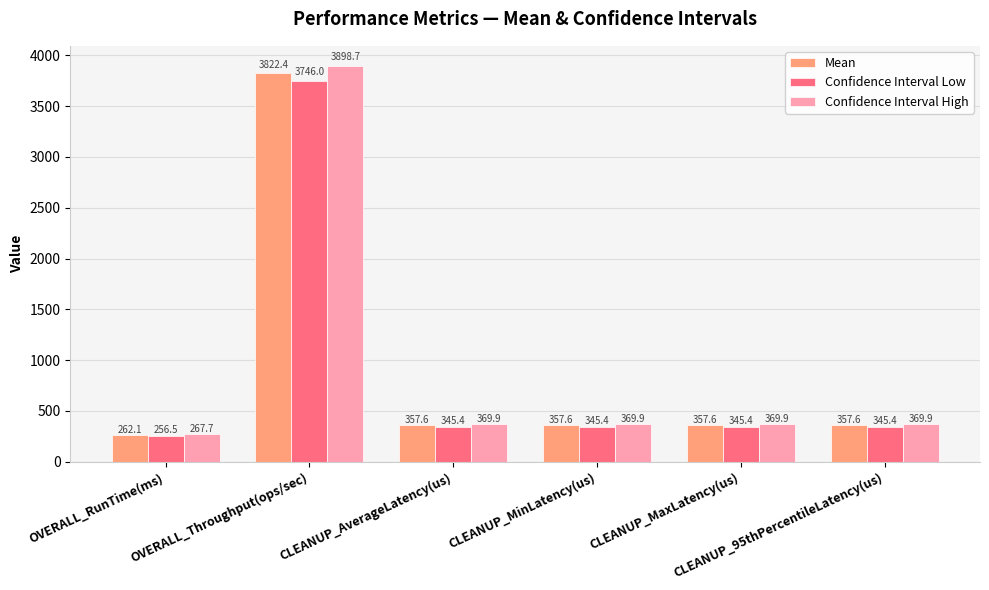

Does the chart contain any negative values?

No